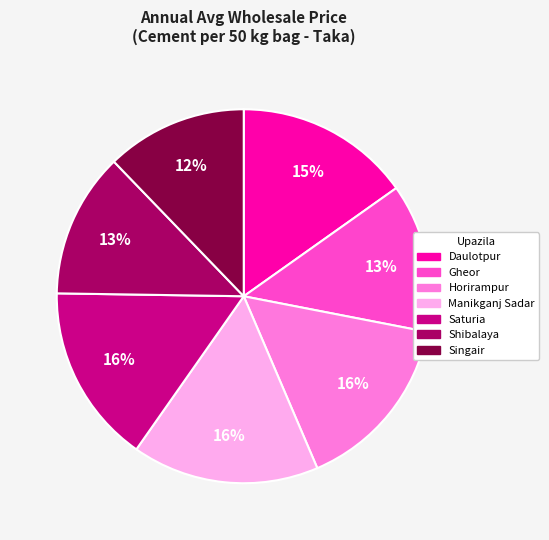

The Gheor slice represents 13% of the pie. True or false?

True